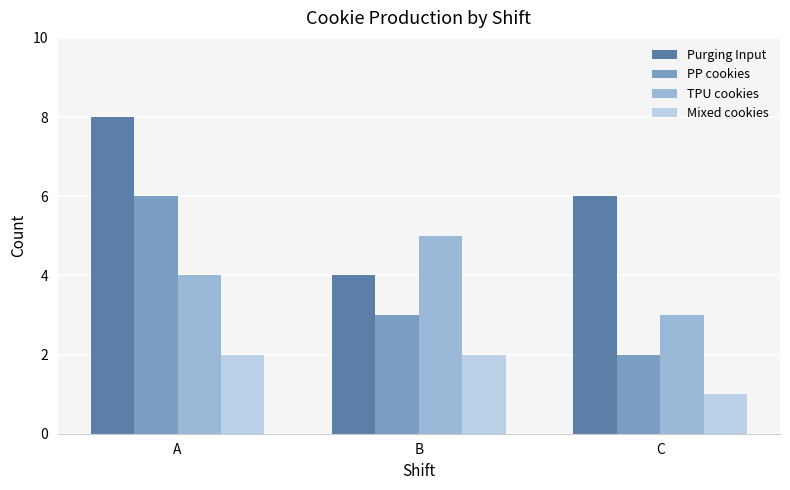

Reading right to left, transcribe all the data shown in this chart.

Purging Input: C=6	B=4	A=8
PP cookies: C=2	B=3	A=6
TPU cookies: C=3	B=5	A=4
Mixed cookies: C=1	B=2	A=2